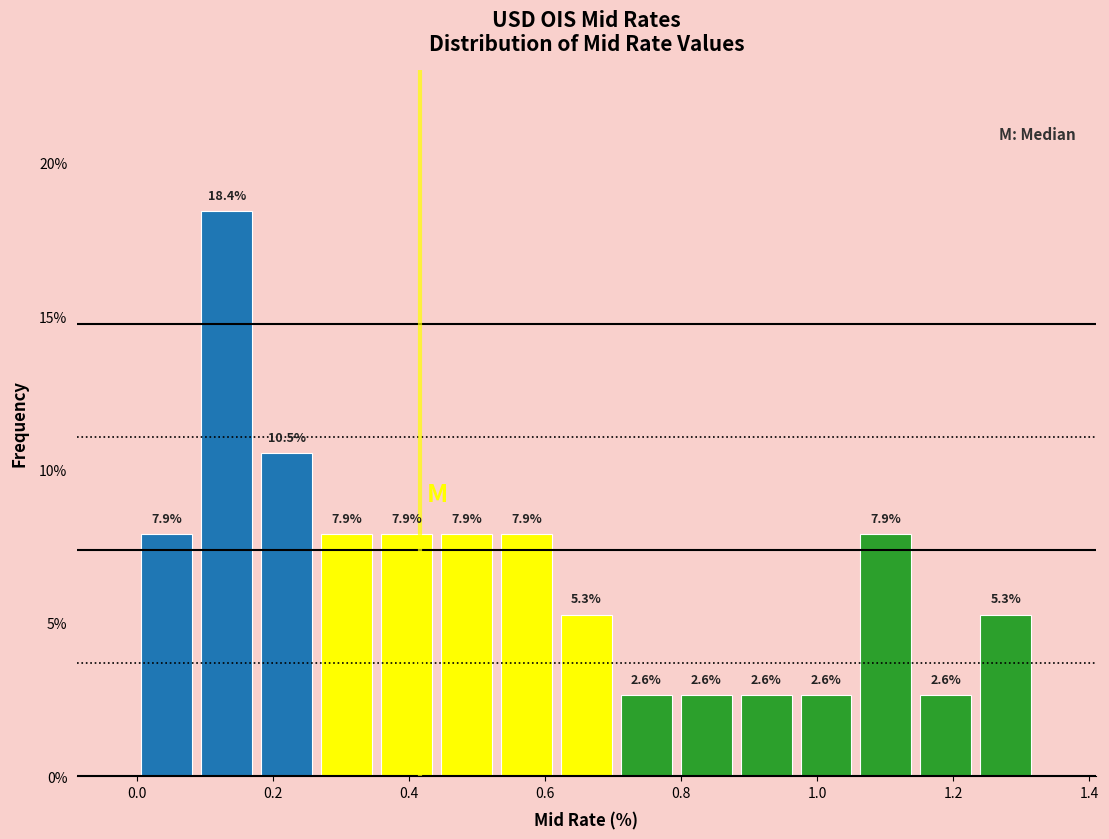

How tall is the bar that spans 0.96 to 1.06 on the x-axis? The bar edges are not printed on the chart, so give them approximately, as read against the axis.

2.6